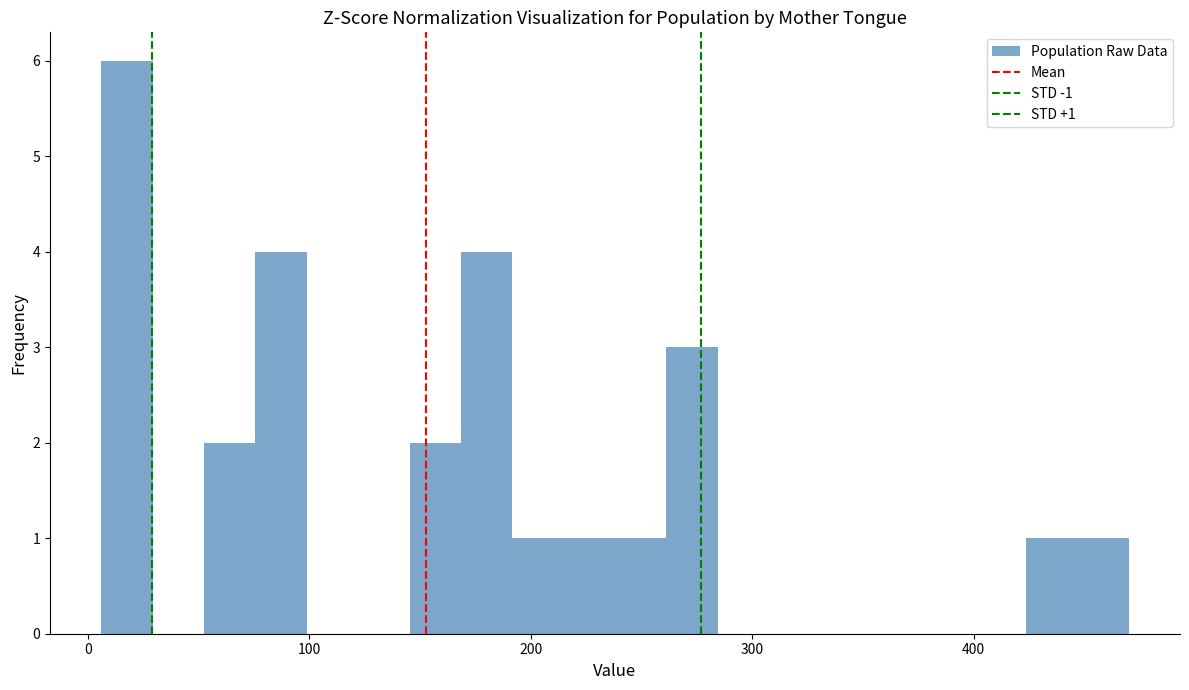

Read against the x-axis, roughly where is the centre of the tallest bar?

20